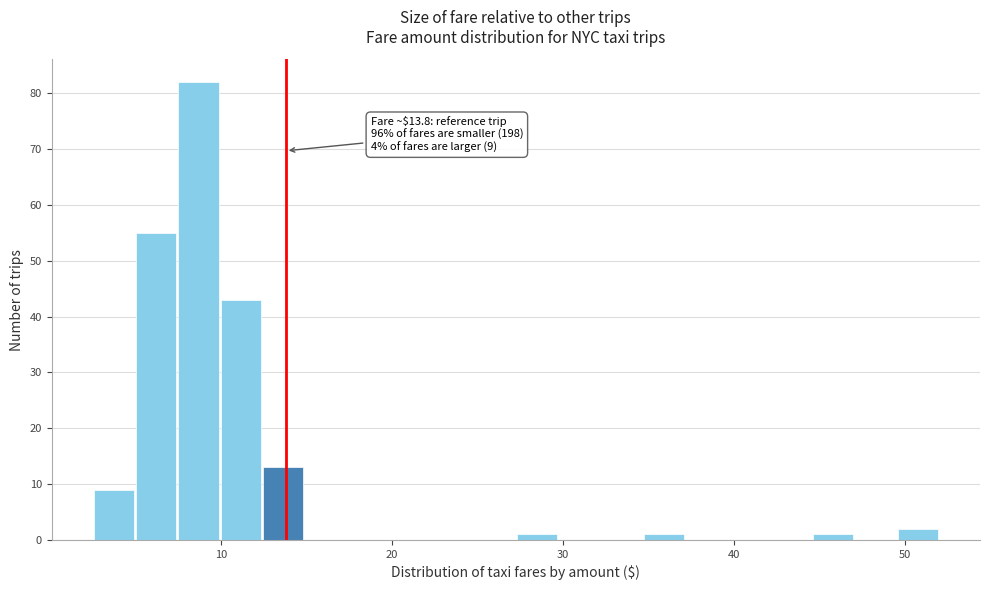

Read against the x-axis, roughly where is the centre of the tallest bar?

9